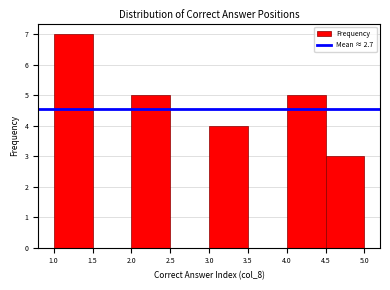

Reading left to right, list every bar in this chart as the range it spans on the x-axis followed by its height. The values are not printed on the chart, so give them approximately, as read against the axis.

1.0 to 1.5: 7
1.5 to 2.0: 0
2.0 to 2.5: 5
2.5 to 3.0: 0
3.0 to 3.5: 4
3.5 to 4.0: 0
4.0 to 4.5: 5
4.5 to 5.0: 3